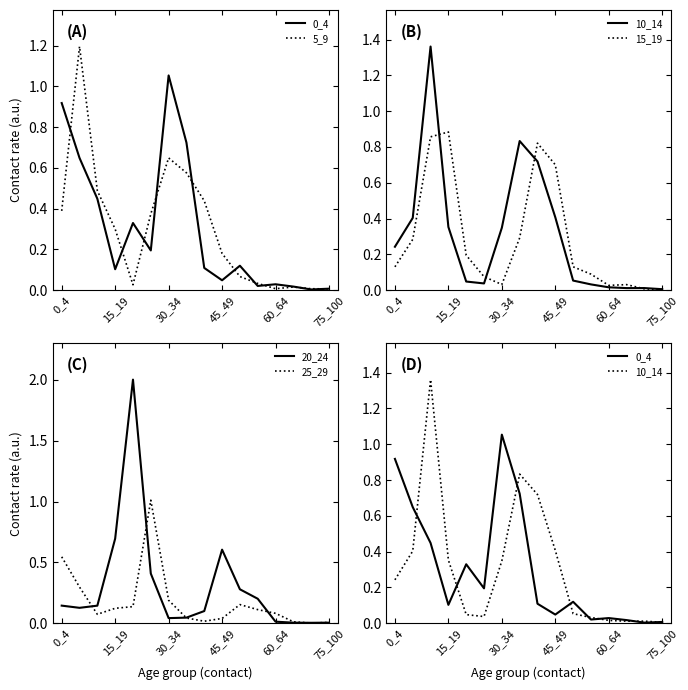

The 25_29 series shows 0.1 at 15_19. True or false?

True